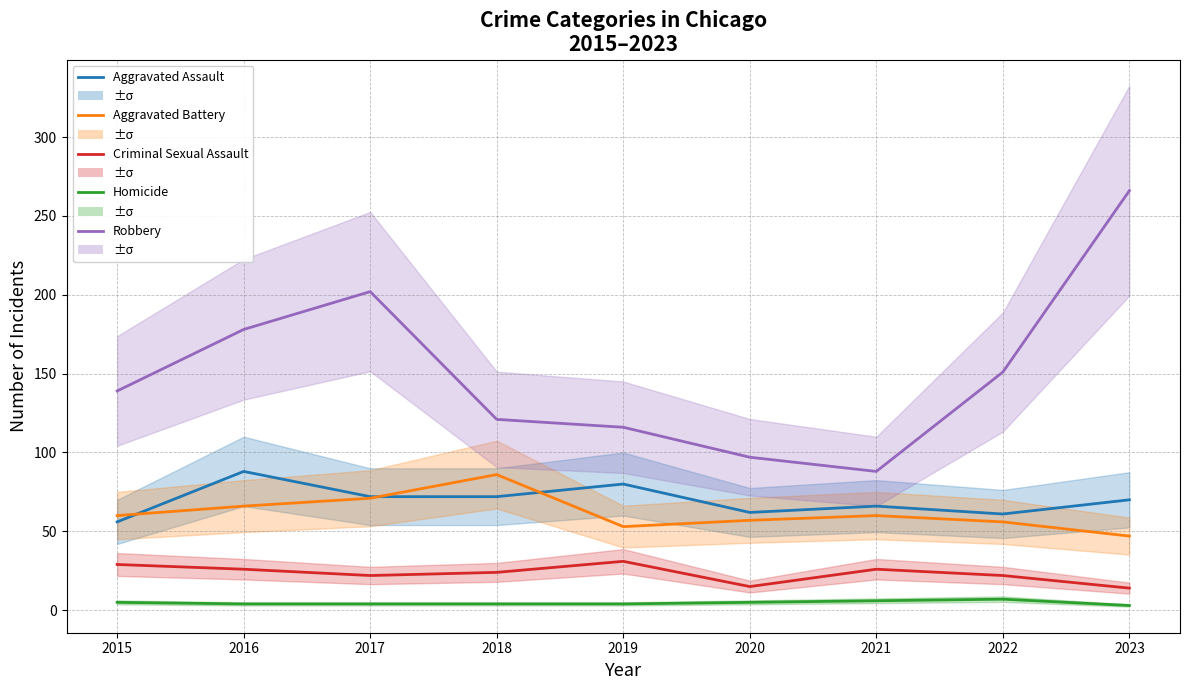

Which series has the widest spread of values?

Robbery